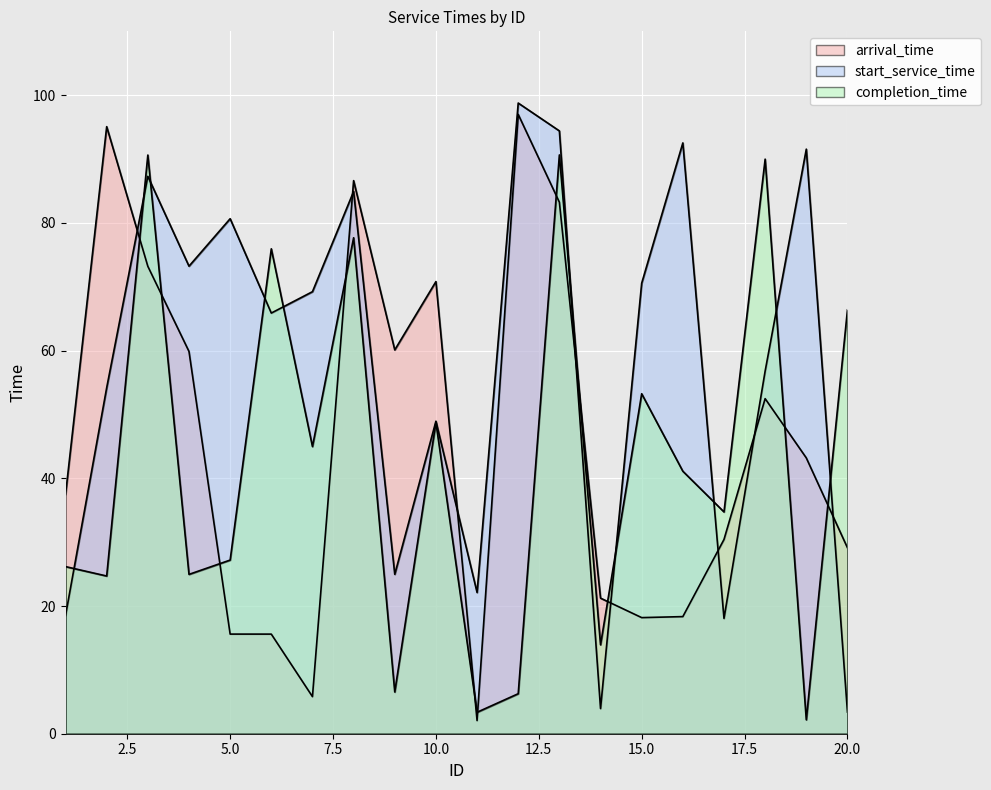

Is the value of arrival_time at 16 greater than the value of completion_time at 10?

No